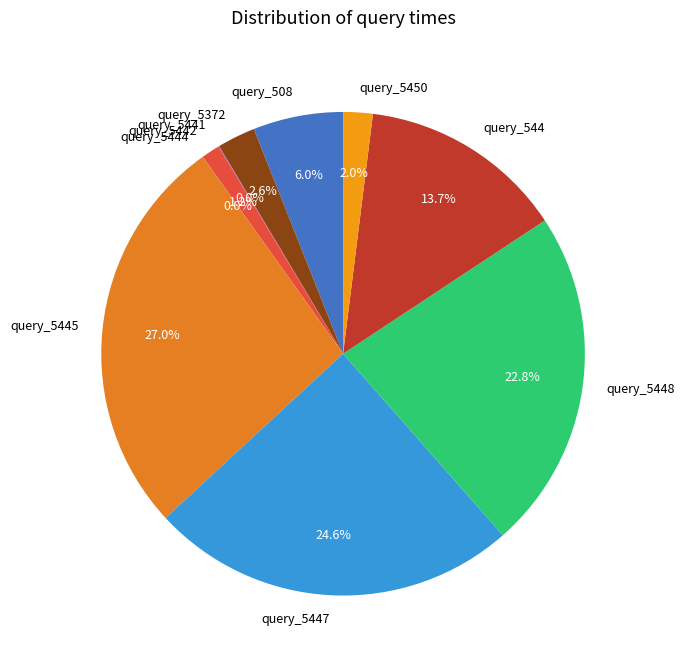

The query_5372 slice represents 3% of the pie. True or false?

True